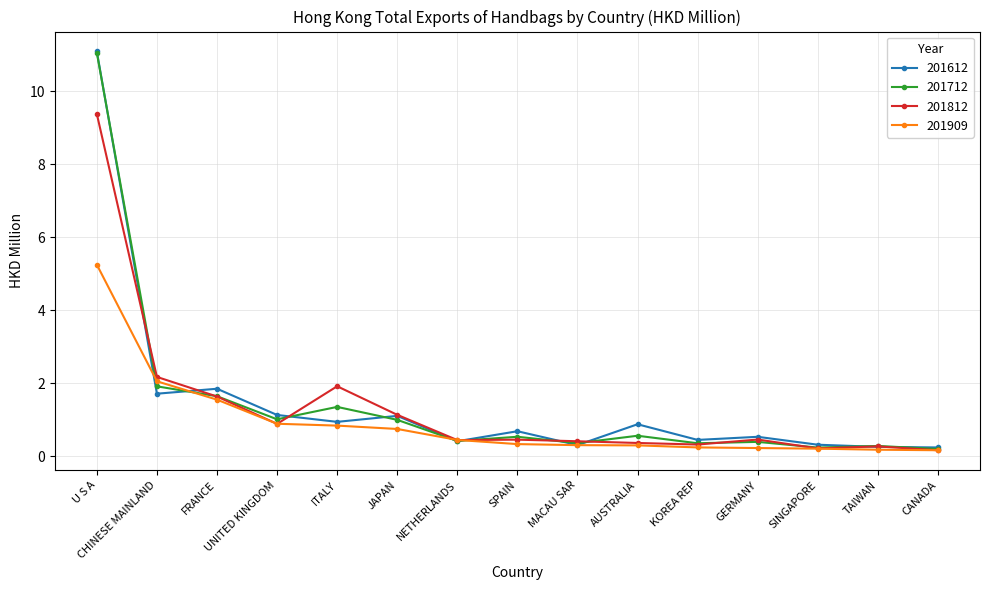

True or false: 201812 has more than 1 points higher than both neighbors.

True